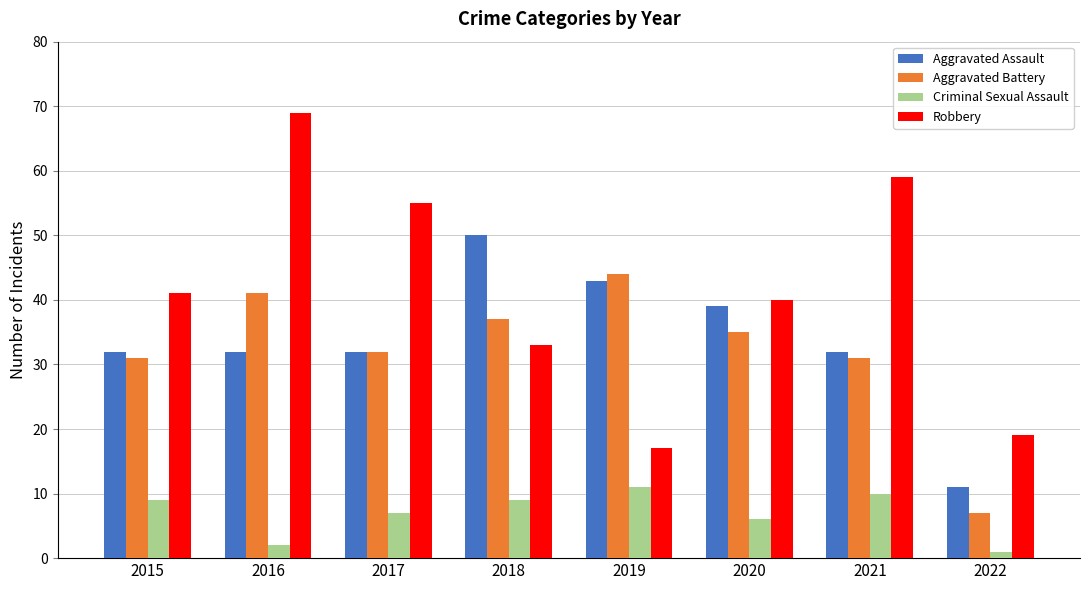

What is the difference between the maximum and minimum values in the Aggravated Battery series?

37